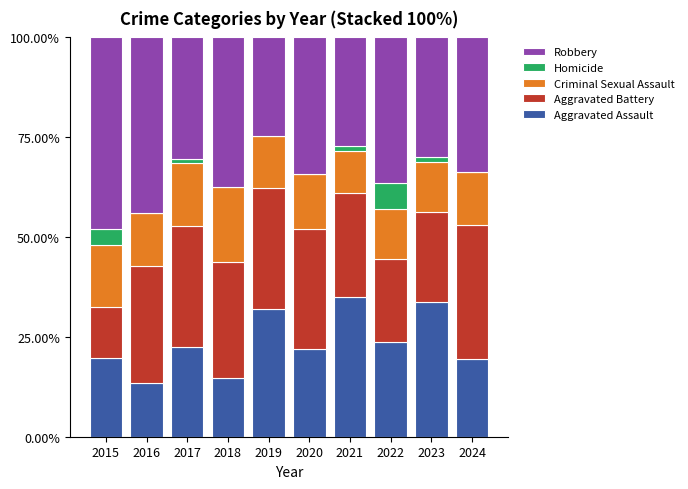

What is the highest value of the Aggravated Assault series?

35.1